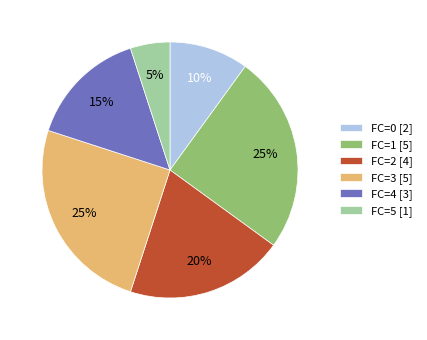

Is it true that FC=5 [1] is 16% of the pie?

False